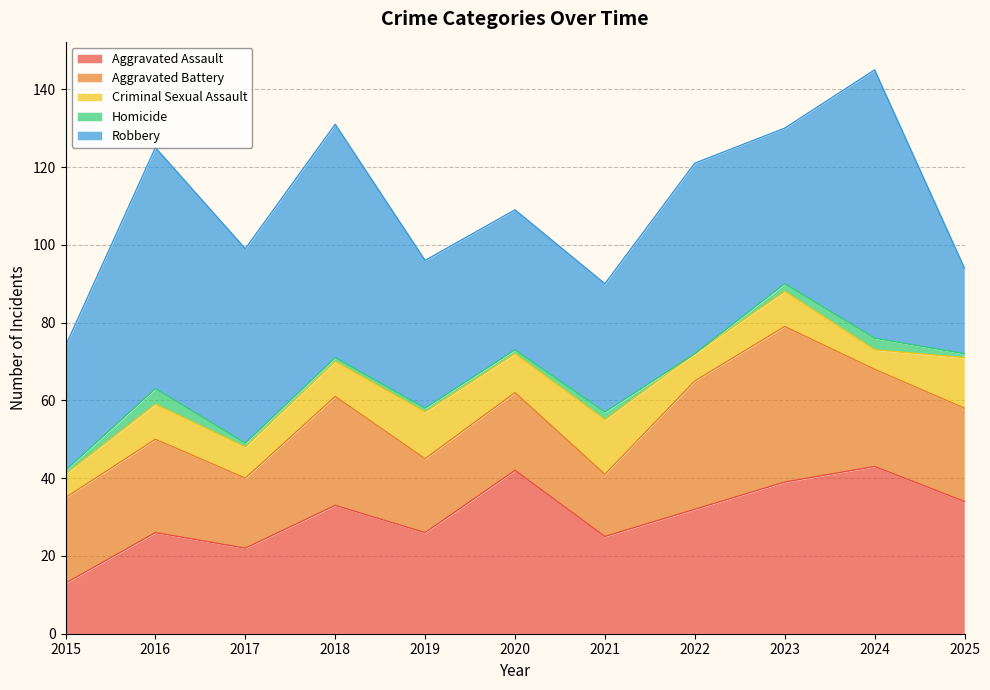

Count the Criminal Sexual Assault values in the range 7 to 12.

7